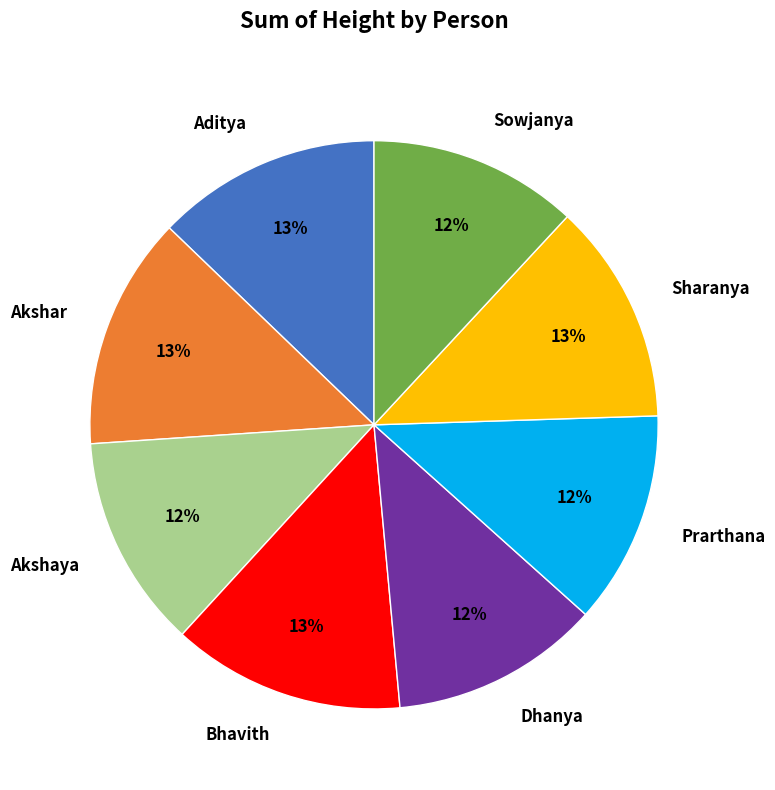

Do Prarthana and Akshar together represent more than half of the pie?

No